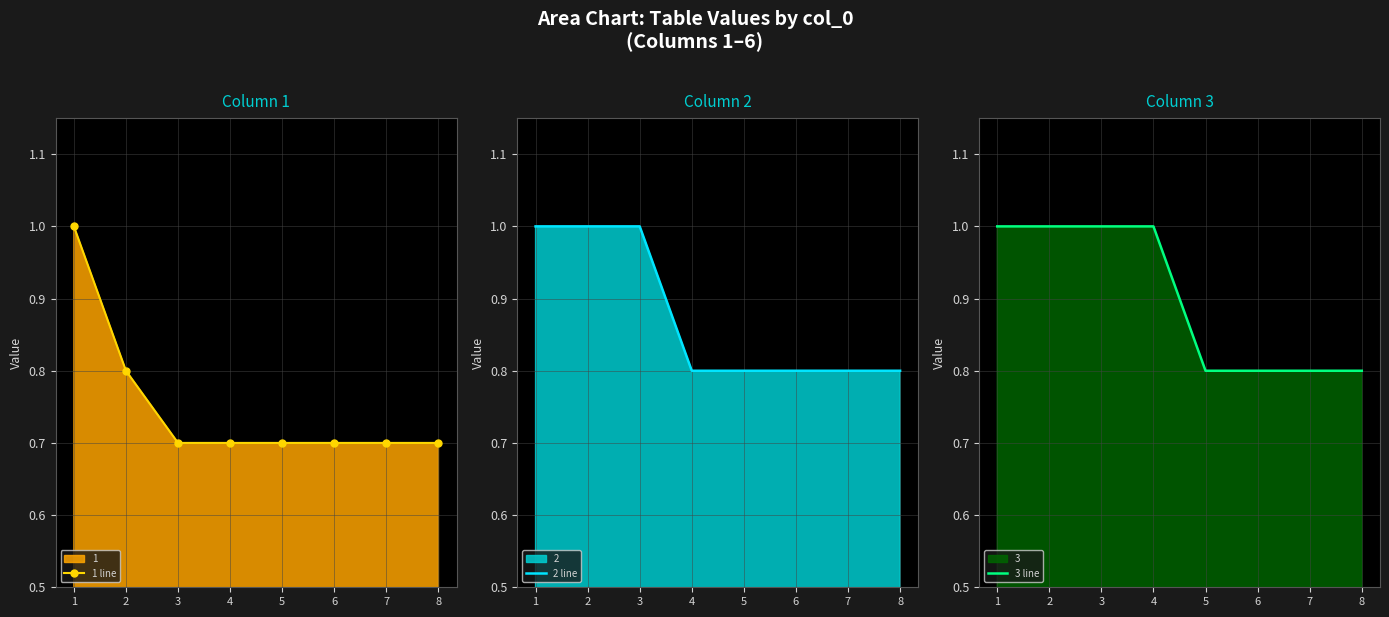

True or false: 1 line and 2 line intersect in this chart.

False